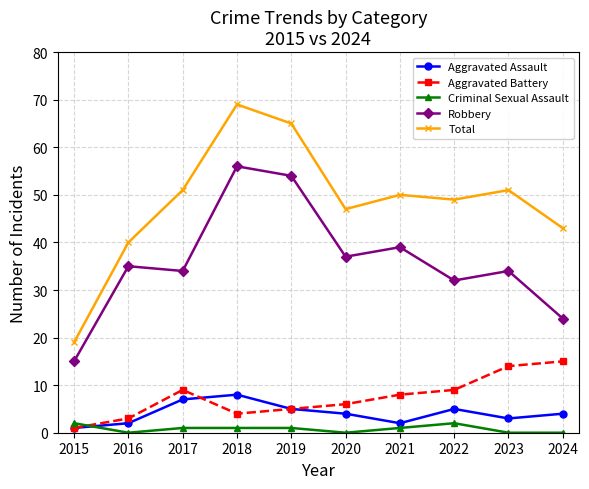

What is the difference between the Aggravated Assault values at 2022 and 2016?

3